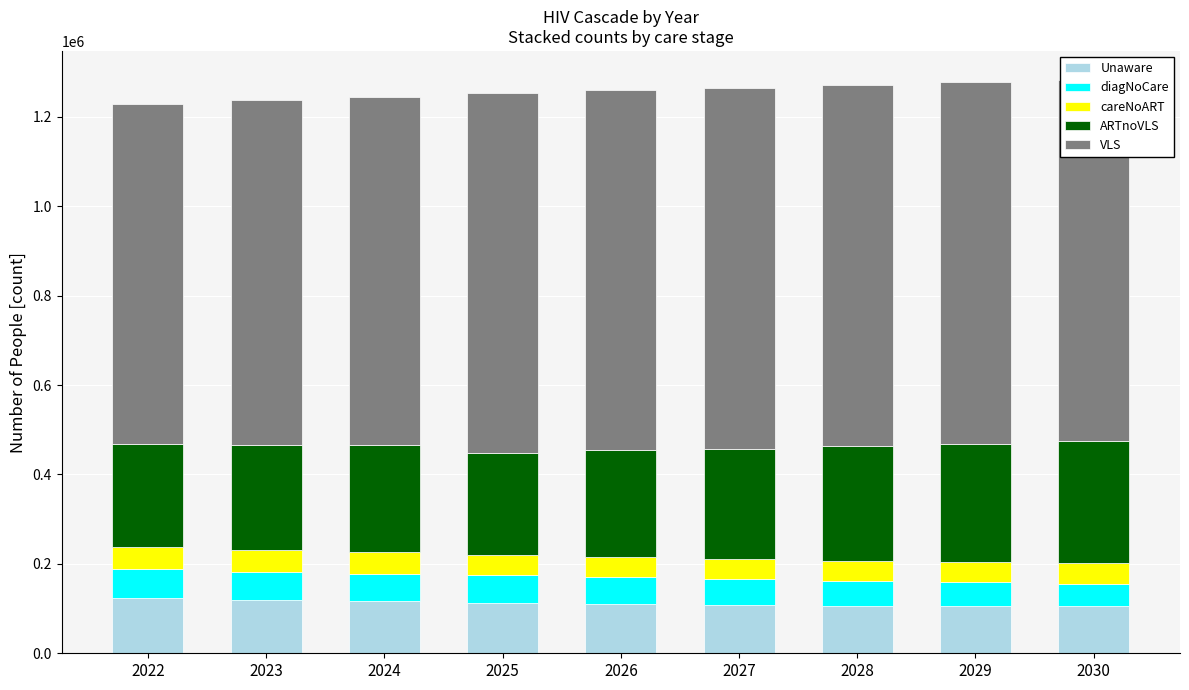

Count the number of categories in the chart.

9